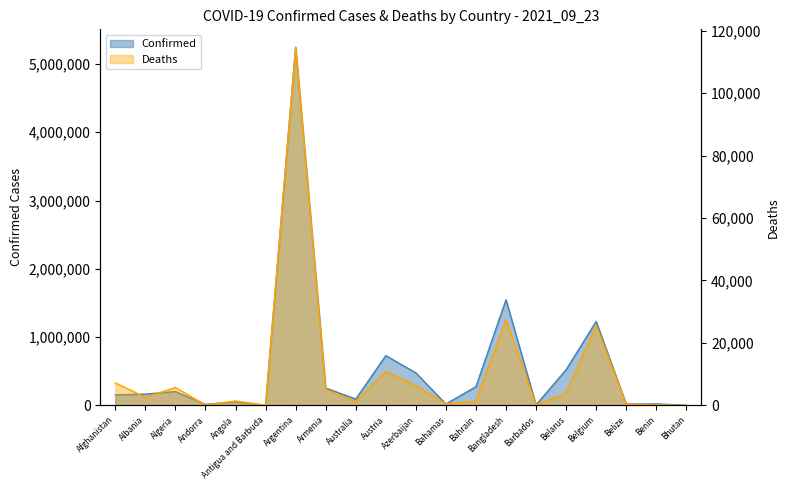

What is the difference between the Deaths values at Azerbaijan and Andorra?

6240